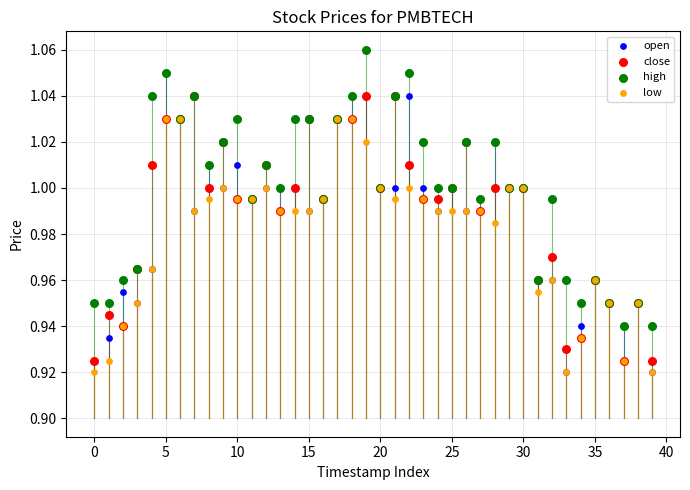

Which series contains the highest Y value?

high